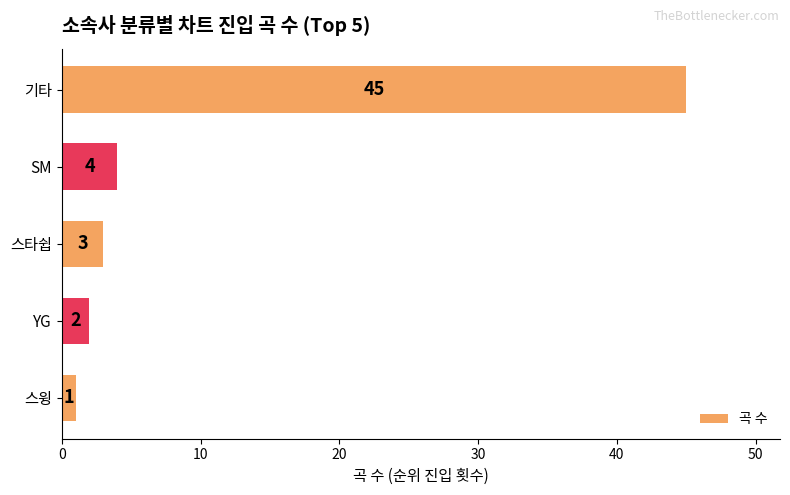

Approximately how many times larger is the value at 스타쉽 compared to SM?

0.8